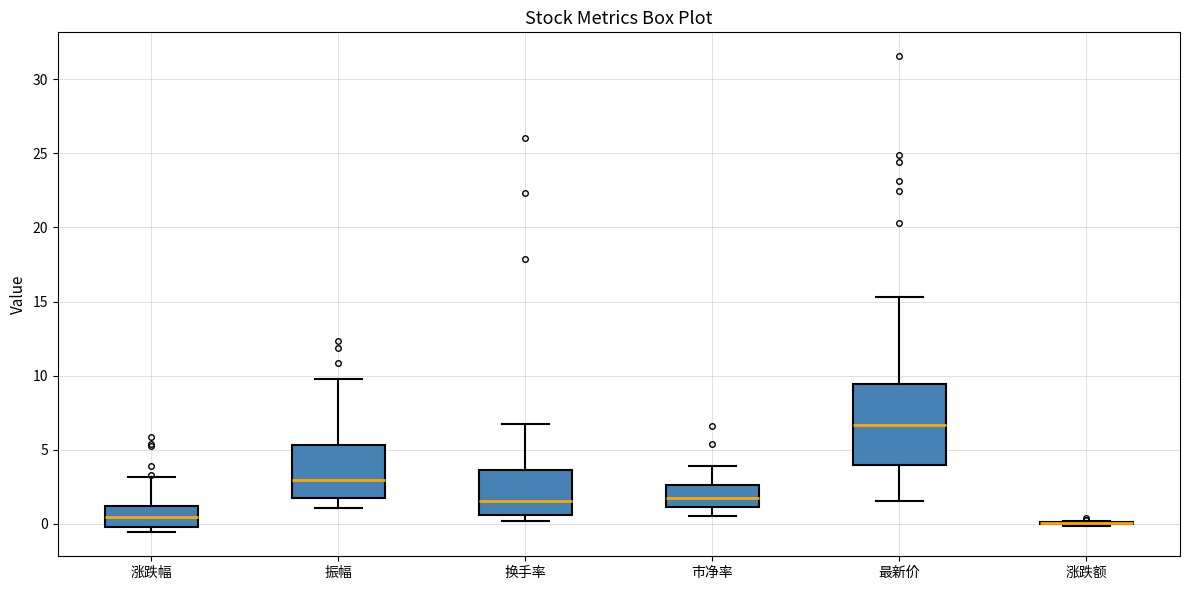

Which box is the tallest, from its lower edge to its upper edge?

最新价